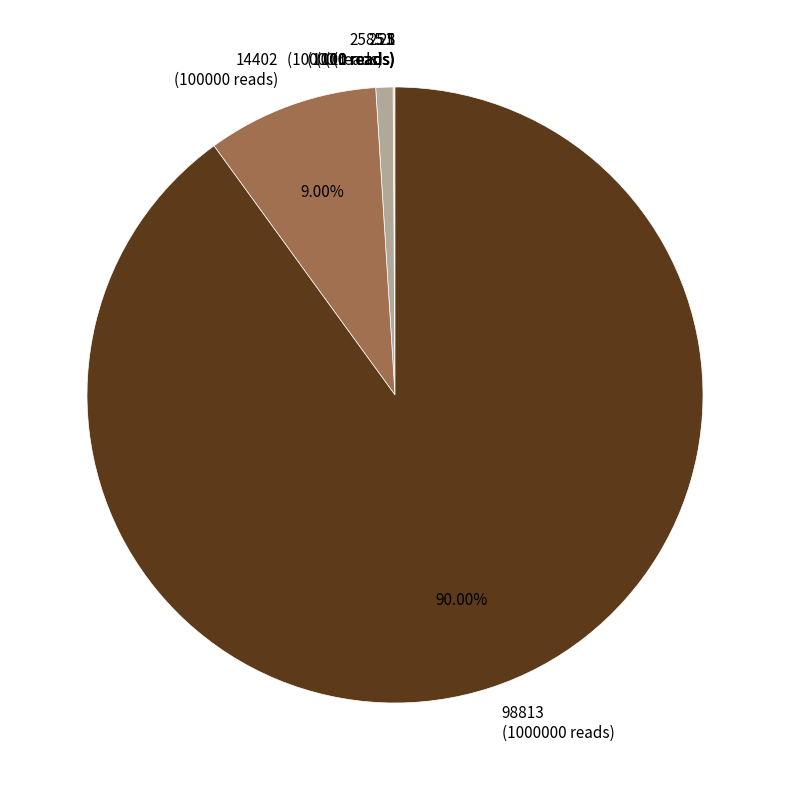

What is the majority slice?

98813 (1000000 reads)